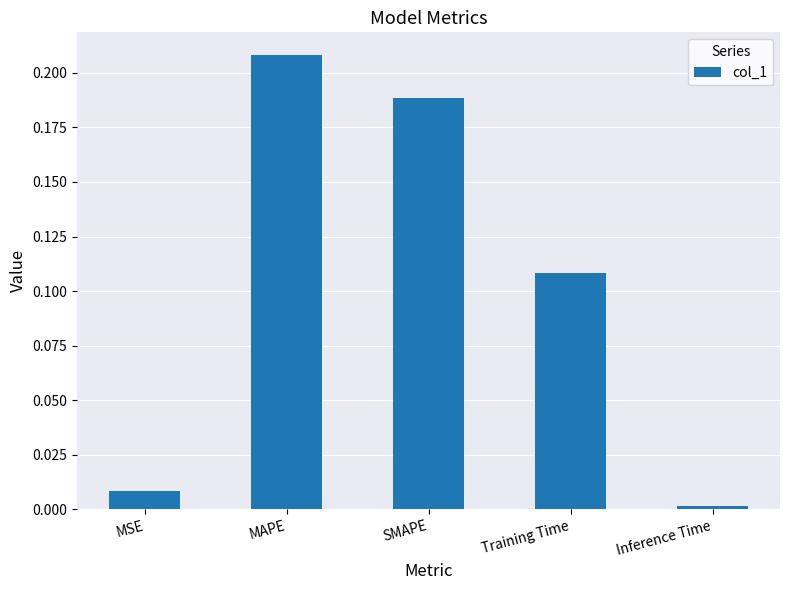

What is the sum of all values?

0.5